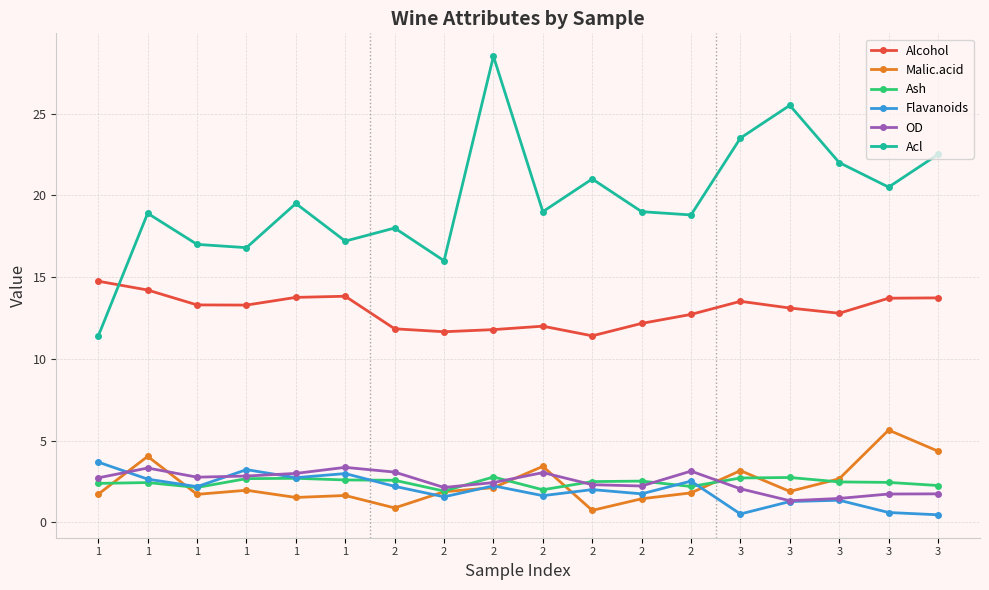

At which category is the sum across all series the highest?

2